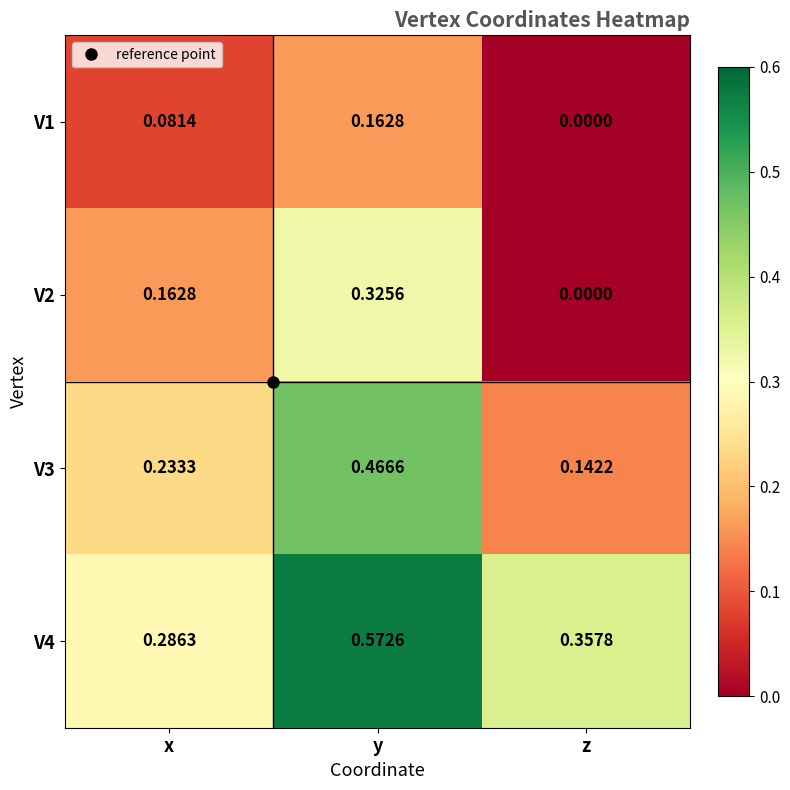

Count the number of data series in this chart.

4